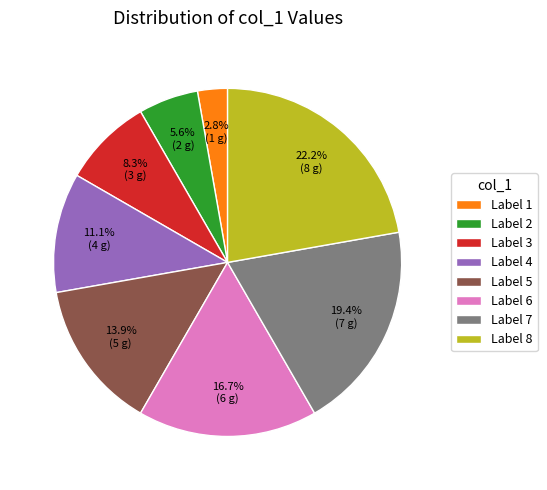

Is there any slice that represents more than half of the pie?

No